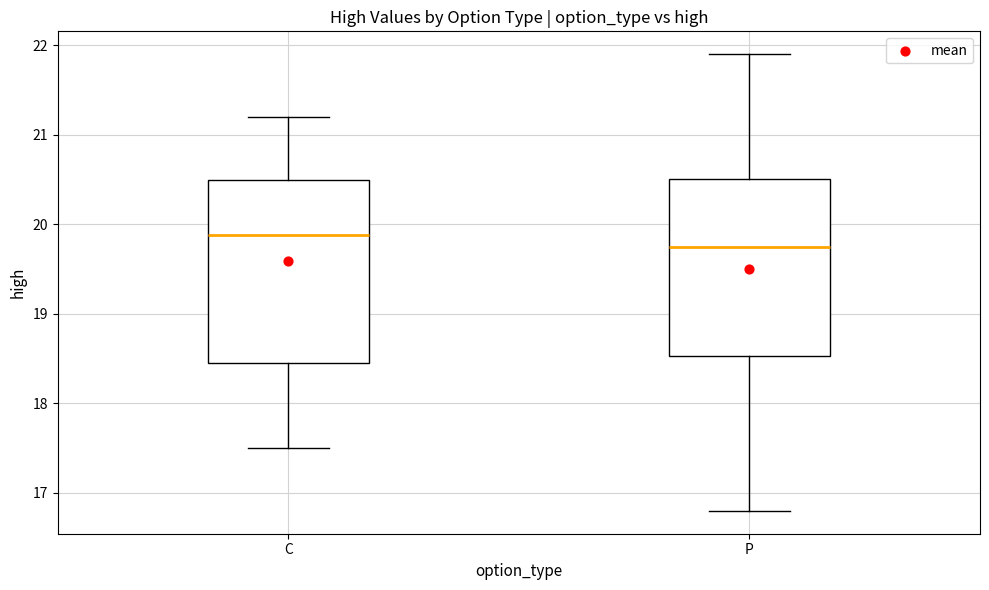

Reading left to right, read every box against the y-axis: the position of its median line, the range the box covers, and the ends of its whiskers. The values are not printed on the chart, so give them approximately, as read against the axis.

C: median 19.9, box 18.5 to 20.5, whiskers 17.5 to 21.2
P: median 19.8, box 18.5 to 20.5, whiskers 16.8 to 21.9